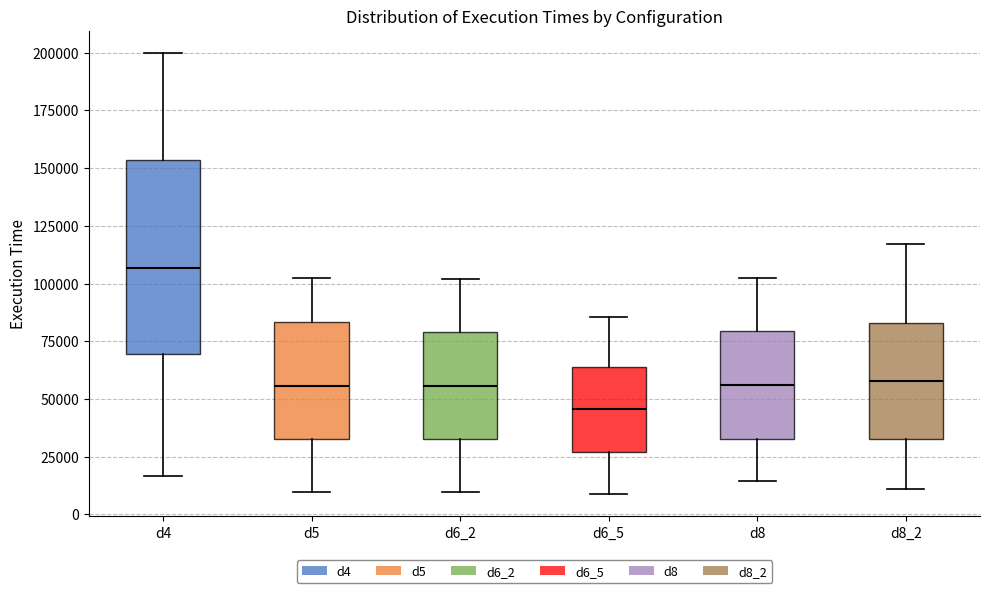

Which box is the tallest, from its lower edge to its upper edge?

d4